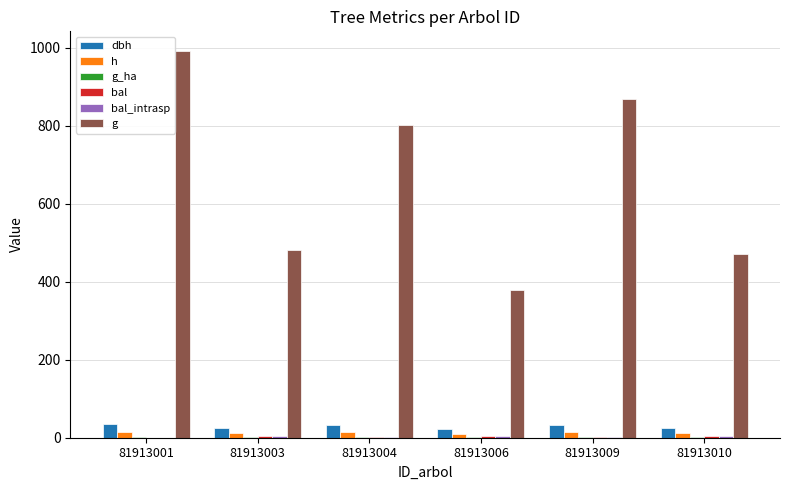

Which label corresponds to the largest value in the chart?

81913001